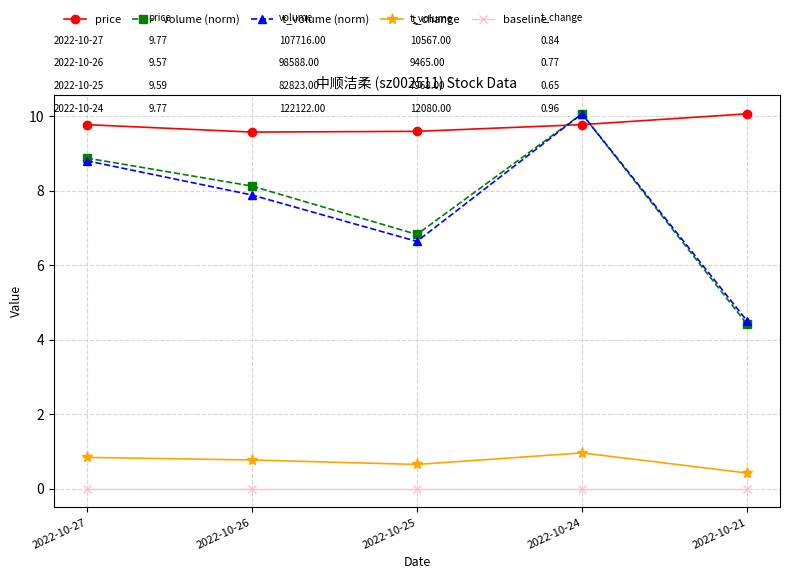

True or false: t_volume (norm) and t_change intersect in this chart.

False